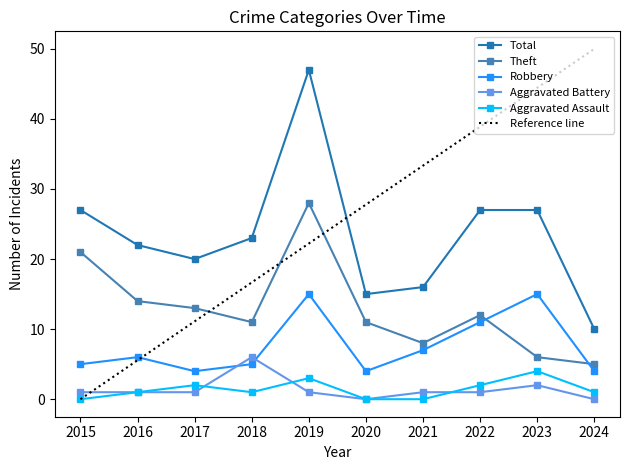

Which series changed the most between 2020 and 2024?

Theft